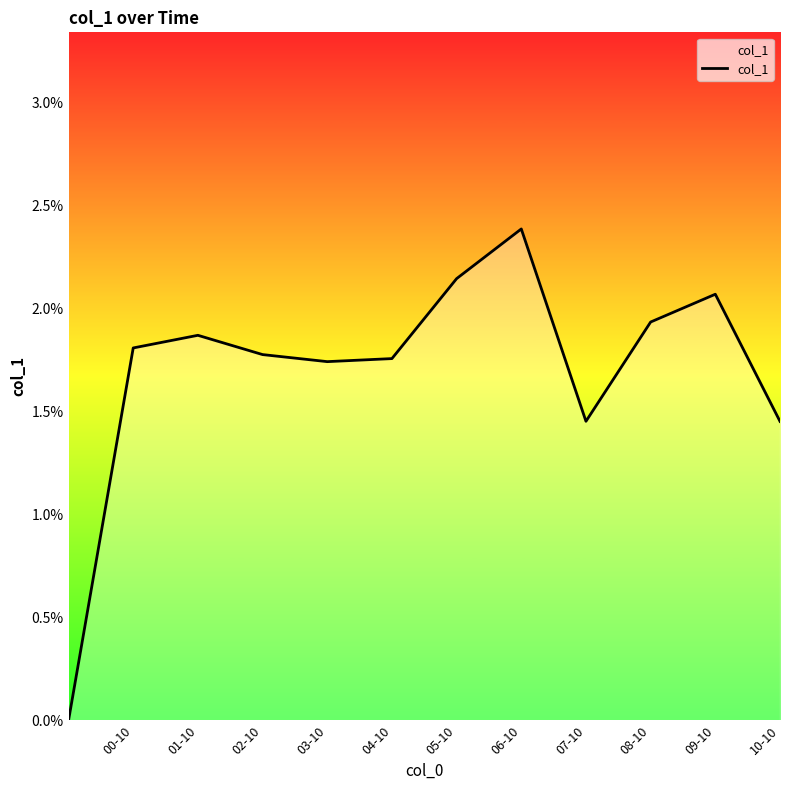

Does the chart have visible grid lines?

No